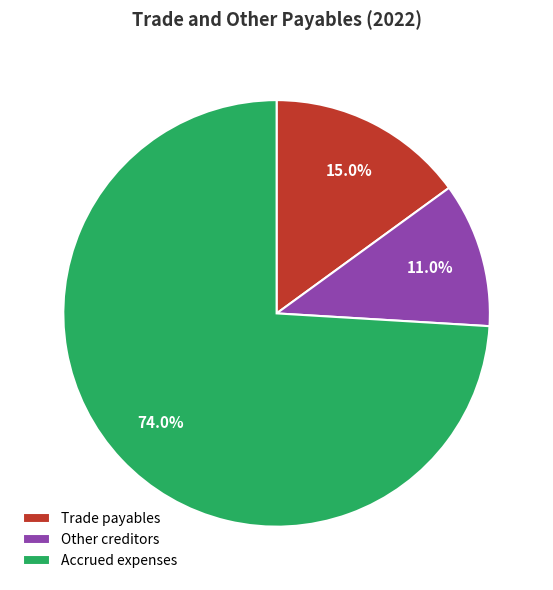

What percentage is the Accrued expenses slice, to the nearest percent?

74%